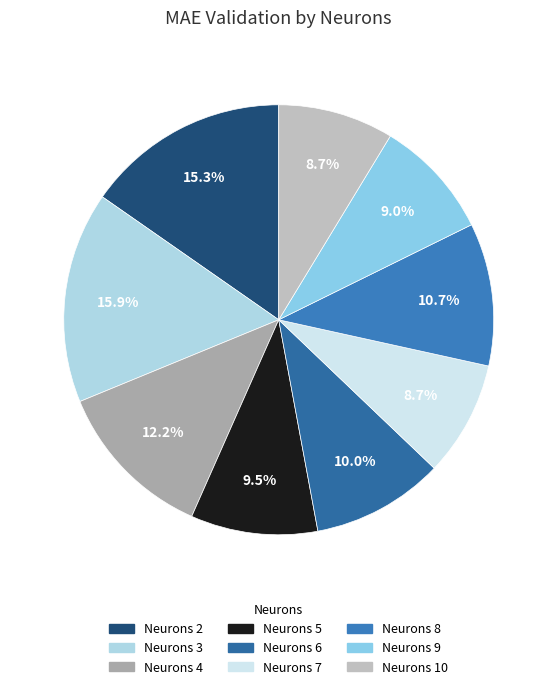

Count the number of slices in the pie.

9